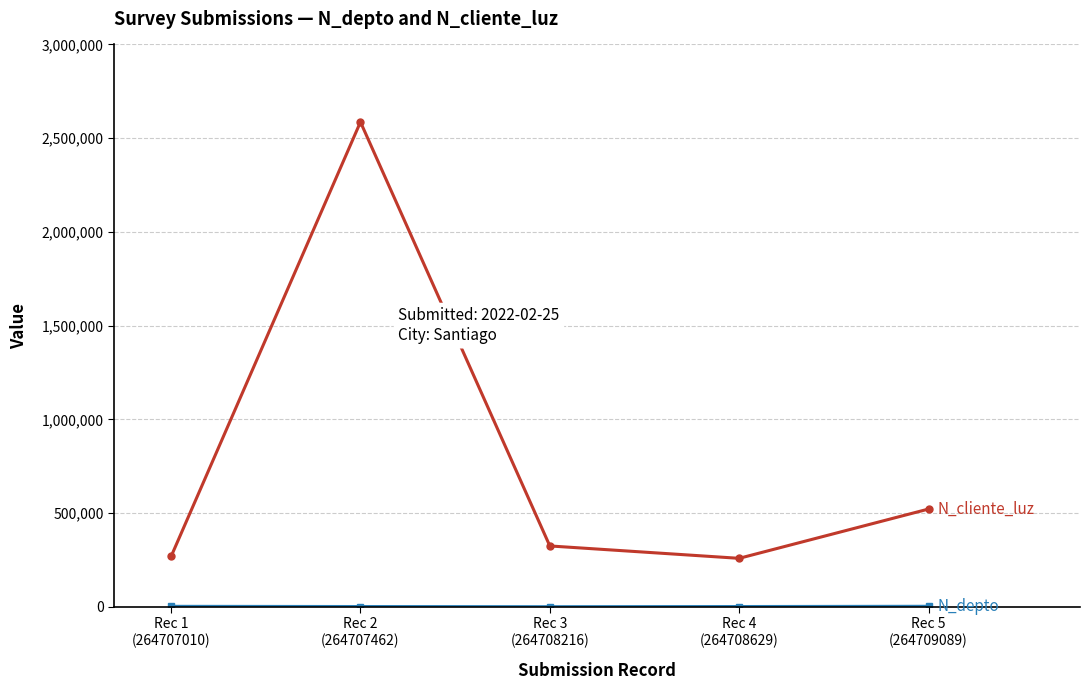

How many data points does each series have?

5